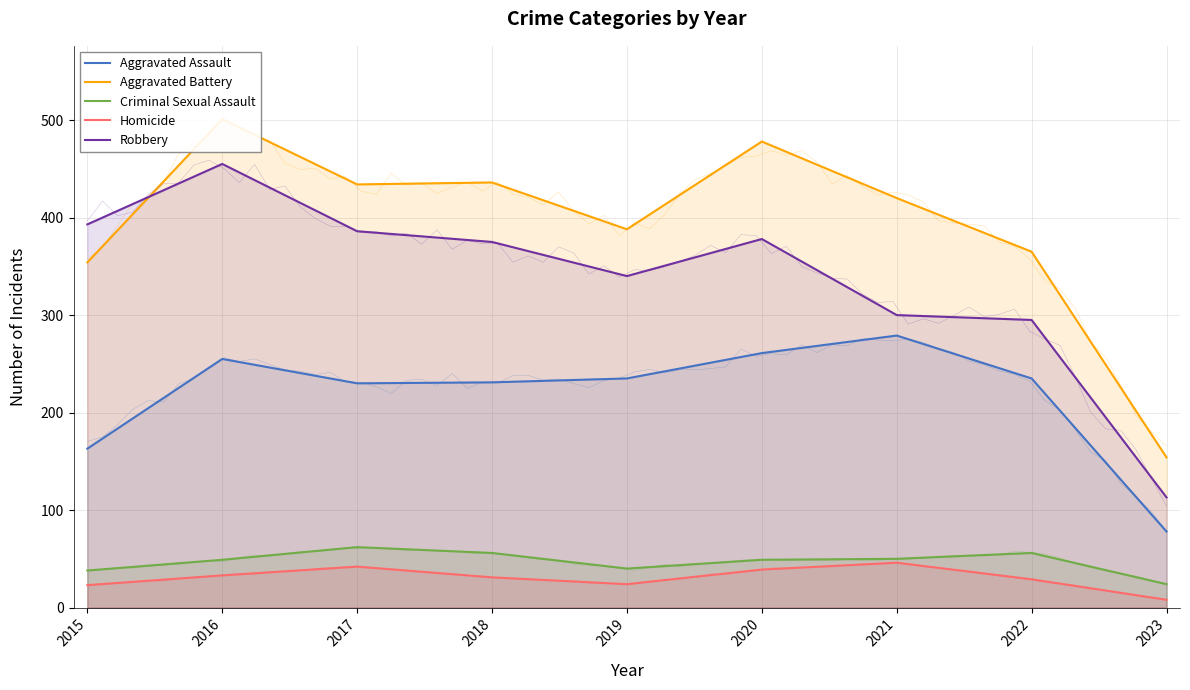

What is the difference between the Homicide values at 2023 and 2015?

15